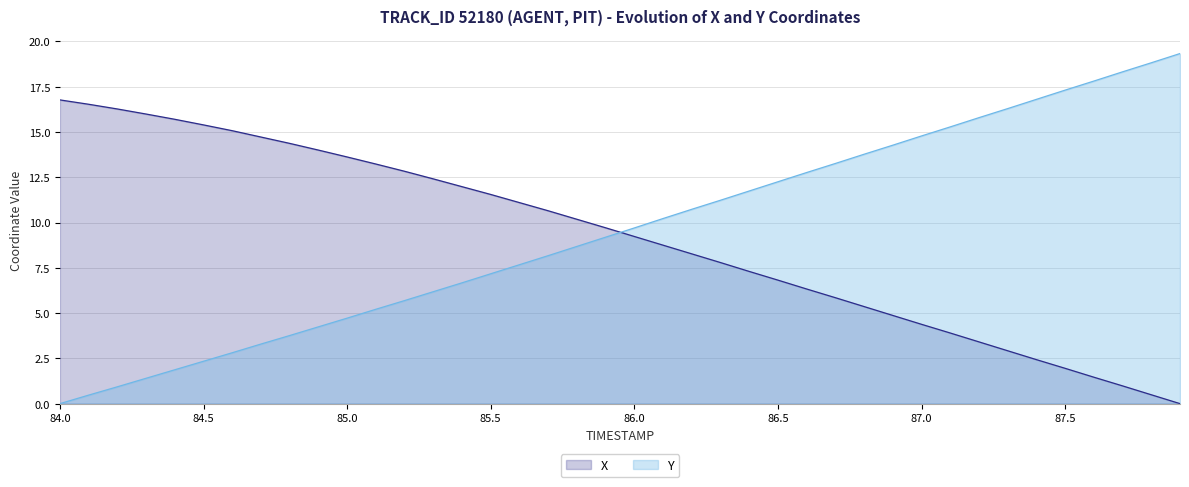

How many intersections are there between X and Y?

1